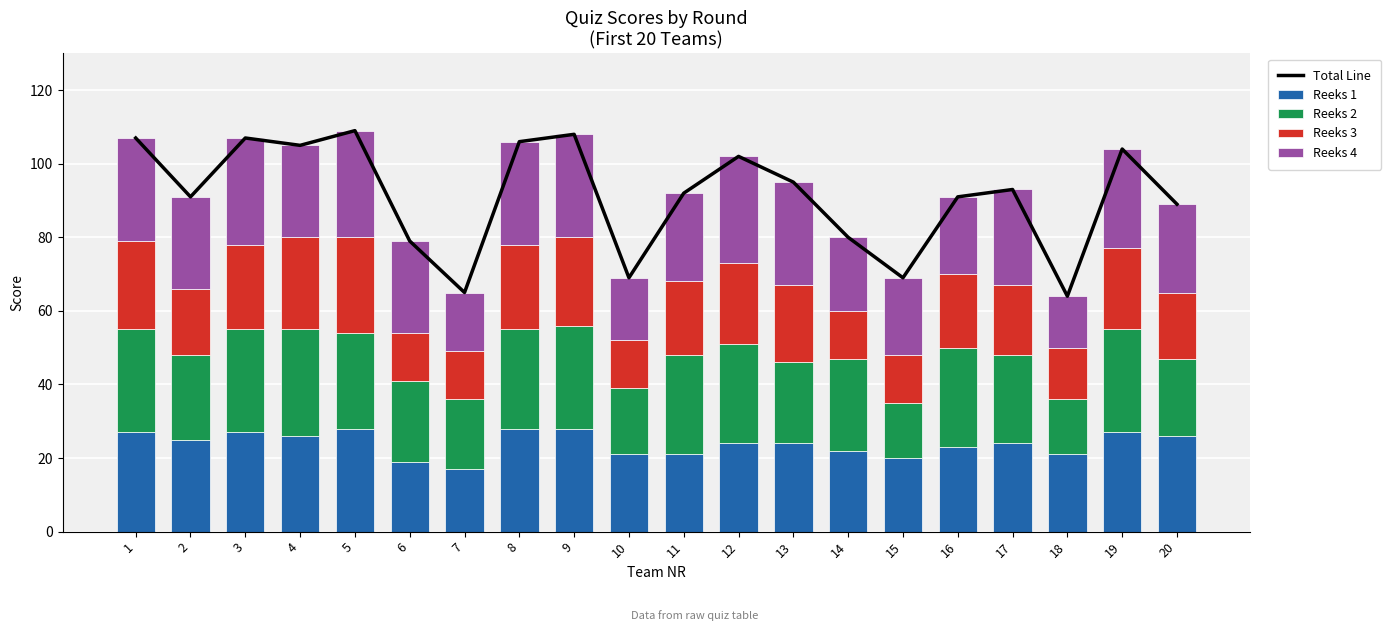

What is the value of the Total Line bar at the 7th from the left?

65